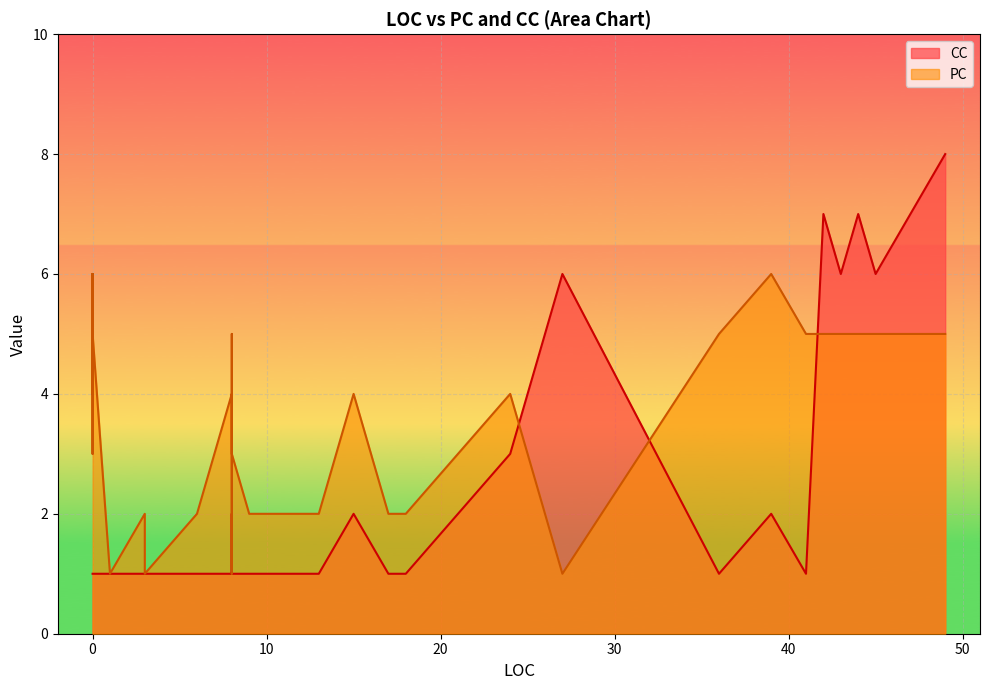

Which series has the largest total across all categories?

PC